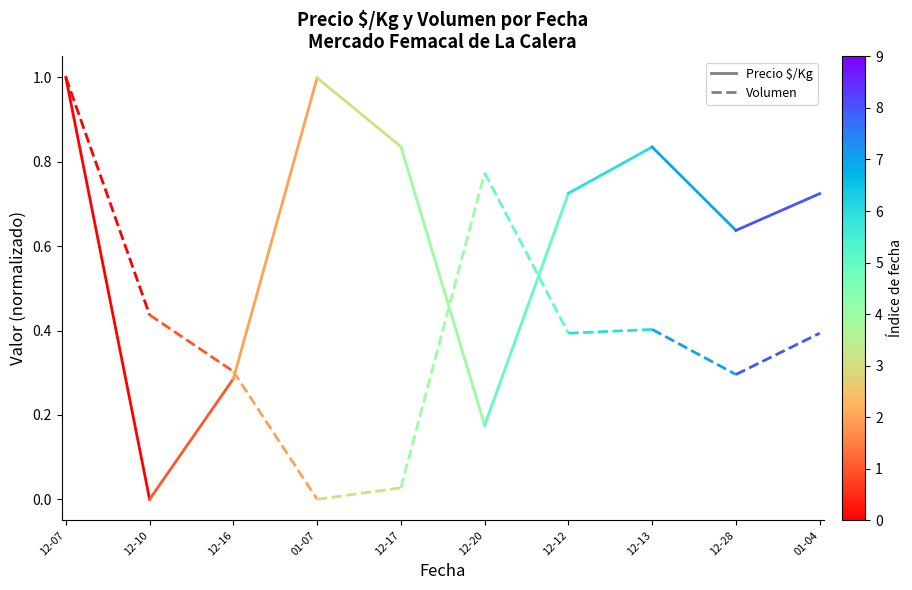

What are all the series names shown in the legend?

Precio $/Kg, Volumen